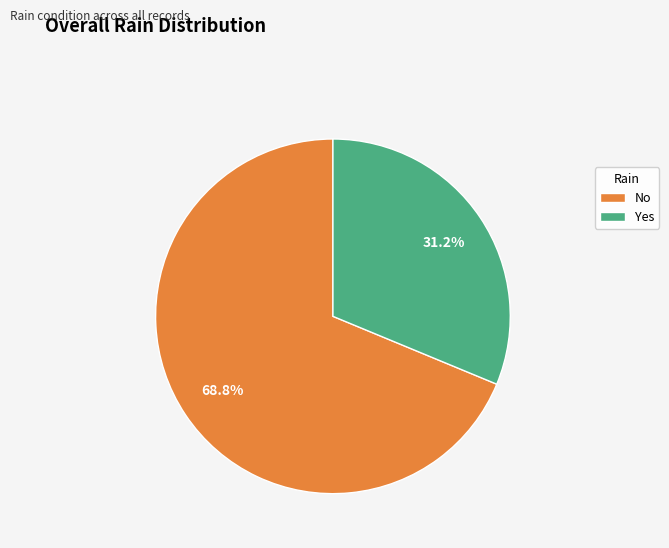

Which category has the smallest portion of the pie?

Yes